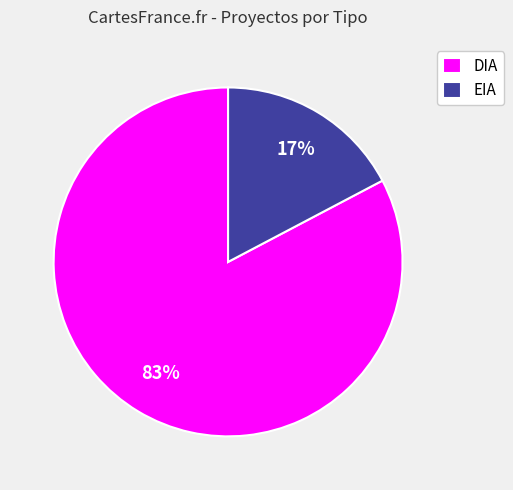

Does any single category account for the majority?

Yes